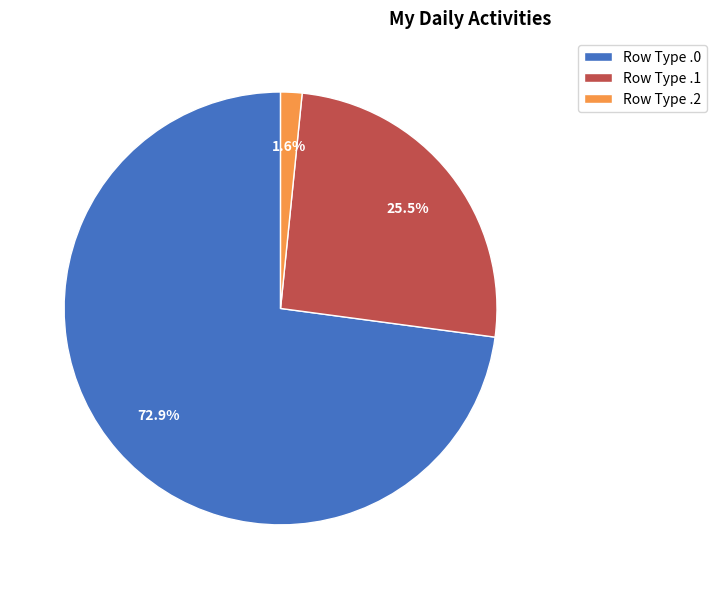

What is the smallest slice in the pie chart?

Row Type .2